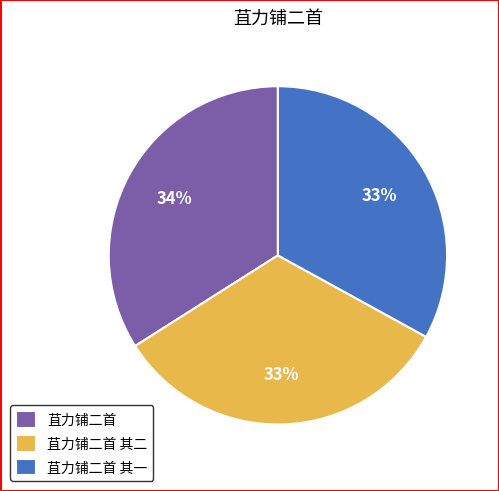

What is the ratio of the value at 苴力铺二首 to the value at 苴力铺二首 其一?

1.0